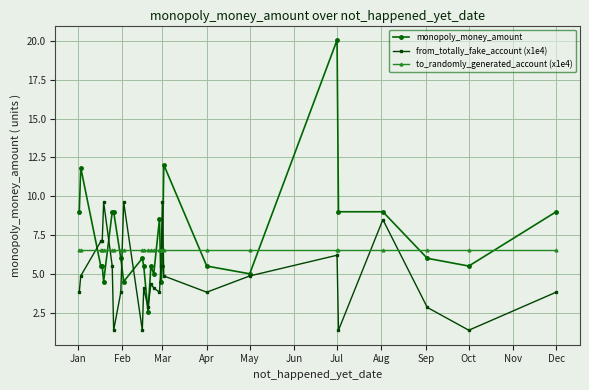

What is the average value of the monopoly_money_amount series?

7.3